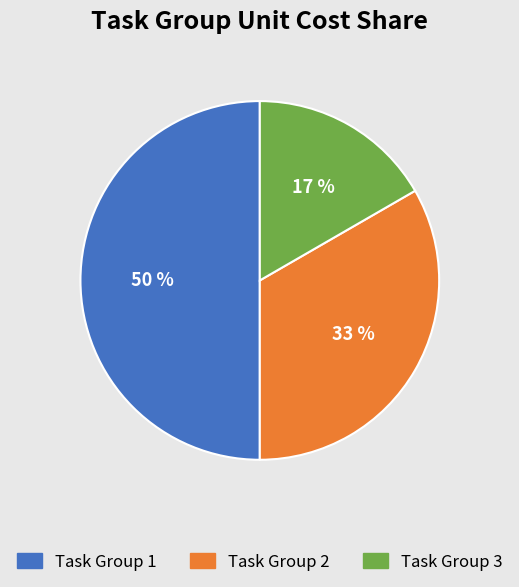

Approximately how many times larger is the value at Task Group 1 compared to Task Group 2?

1.5